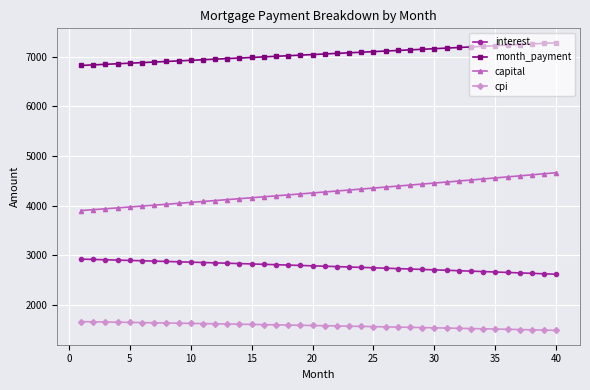

Which series has the largest total across all categories?

month_payment